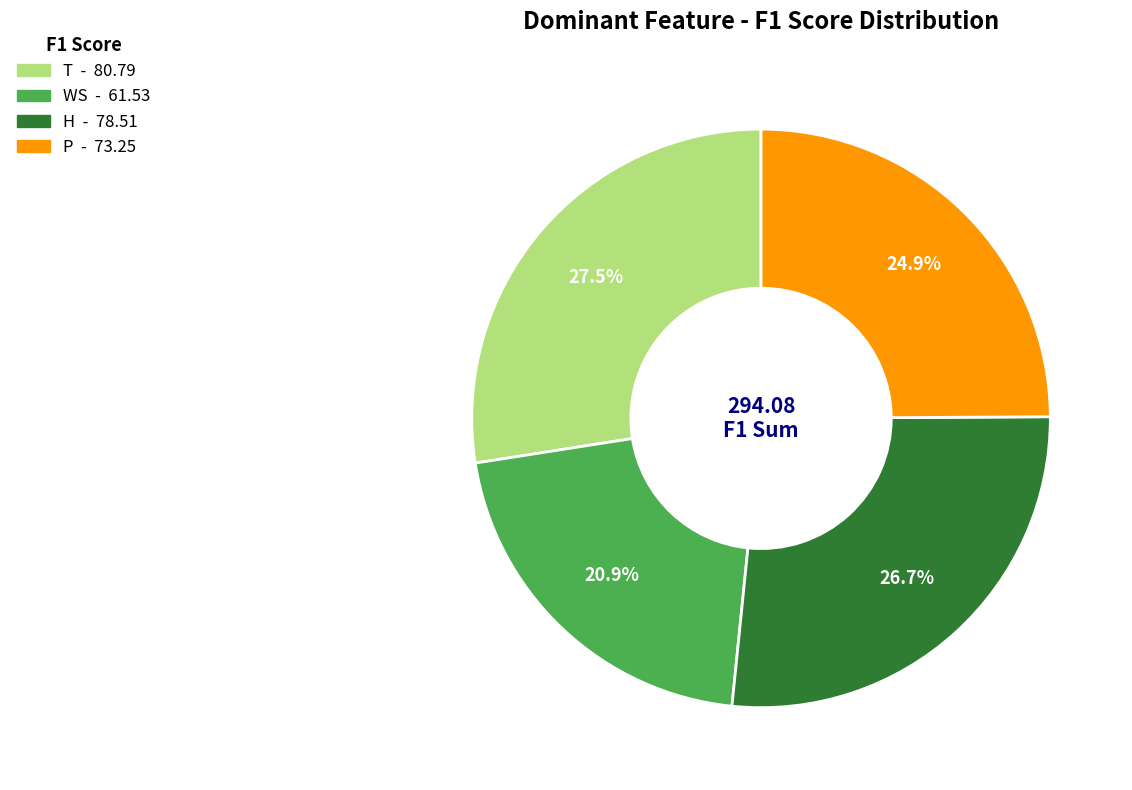

How much of the chart is everything except H?

73.3%